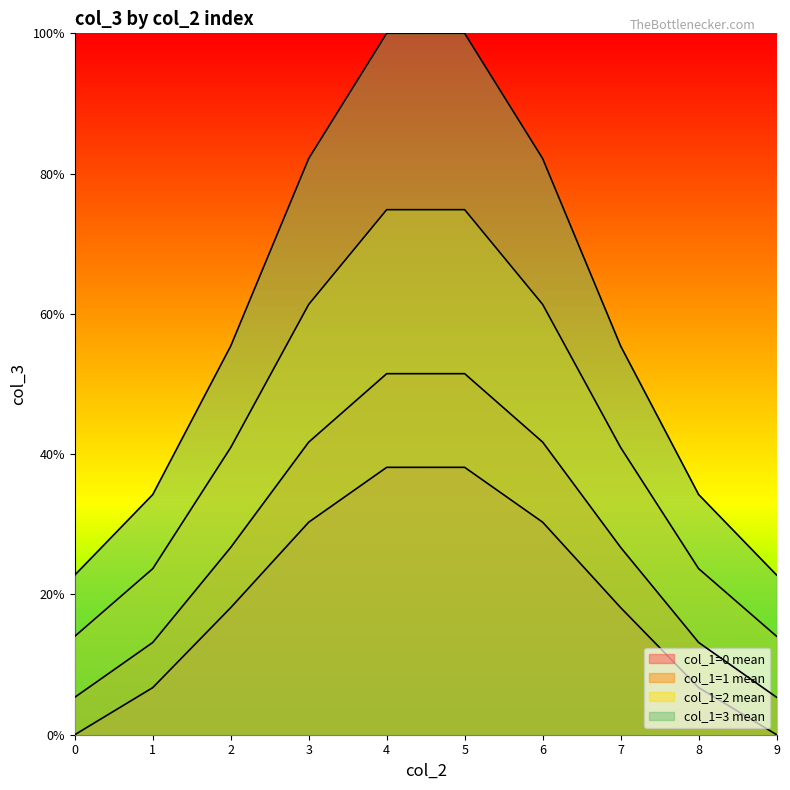

What value does the col_1=3 mean series have at 7?

55.4